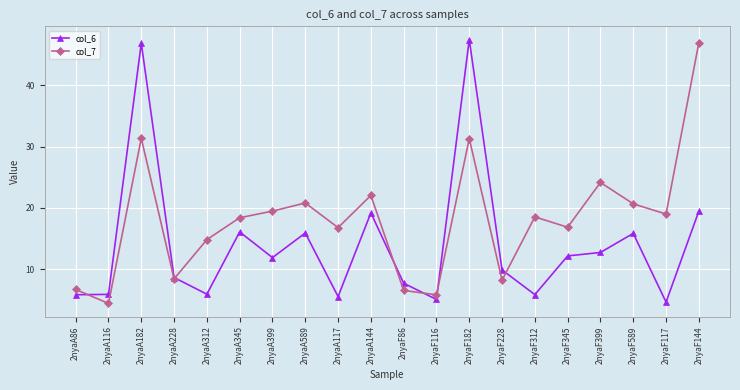

At 2nyaA312, list the series in order from smallest to largest.

col_6, col_7